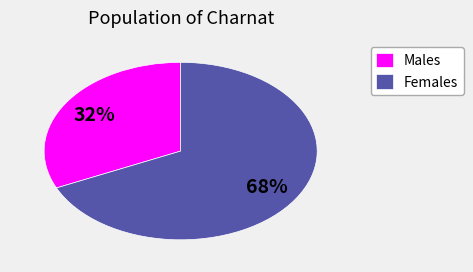

True or false: Males accounts for 44% of the total.

False